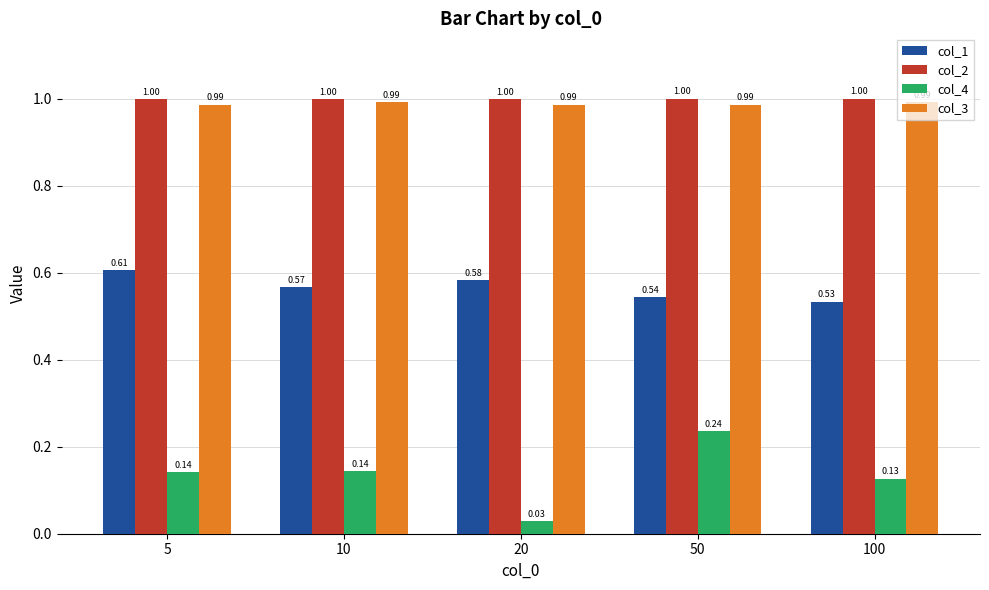

Which series has the largest total across all categories?

col_2